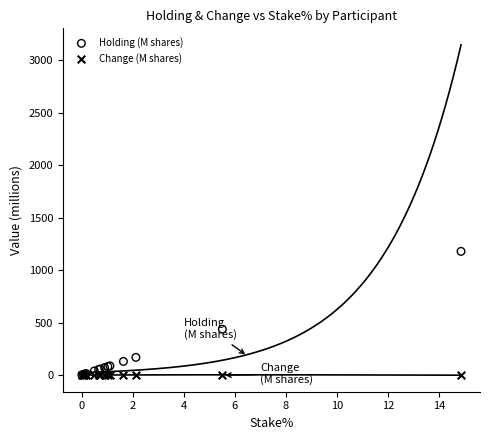

Across all series, what Y value is closest to 588?

436.6